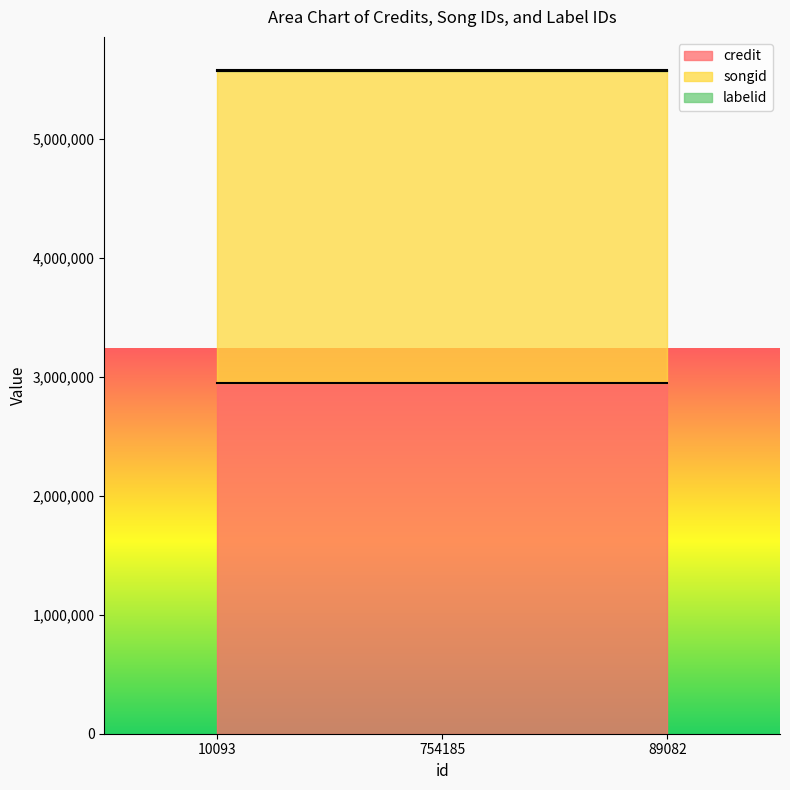

Rank the series at 89082 from lowest to highest value.

labelid, songid, credit